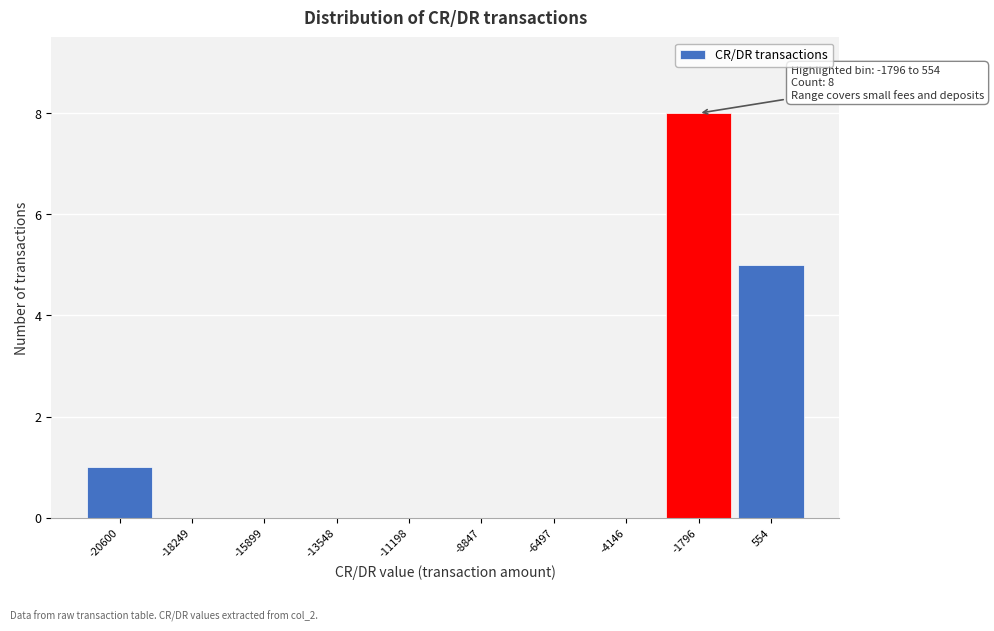

Reading left to right, extract all data points from this chart.

-20600=1	-18249=0	-15899=0	-13548=0	-11198=0	-8847=0	-6497=0	-4146=0	-1796=8	554=5